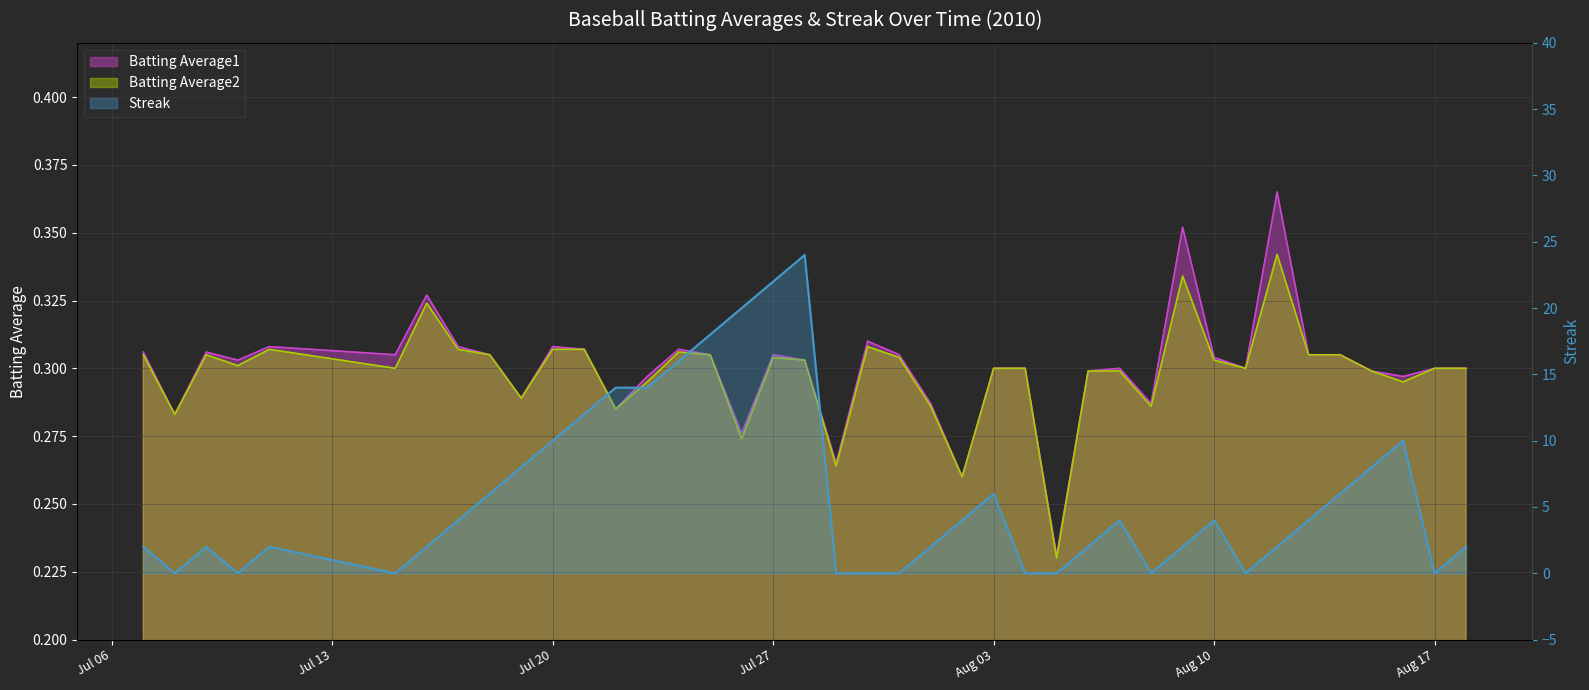

List the labels in order of Batting Average1 value, largest first.

2010-08-12, 2010-08-09, 2010-07-16, 2010-07-30, 2010-07-11, 2010-07-17, 2010-07-20, 2010-07-21, 2010-07-24, 2010-07-07, 2010-07-09, 2010-07-15, 2010-07-18, 2010-07-25, 2010-07-27, 2010-07-31, 2010-08-13, 2010-08-14, 2010-08-10, 2010-07-10, 2010-07-28, 2010-08-03, 2010-08-04, 2010-08-07, 2010-08-11, 2010-08-17, 2010-08-18, 2010-08-06, 2010-08-15, 2010-07-23, 2010-08-16, 2010-07-19, 2010-08-01, 2010-08-08, 2010-07-22, 2010-07-08, 2010-07-26, 2010-07-29, 2010-08-02, 2010-08-05